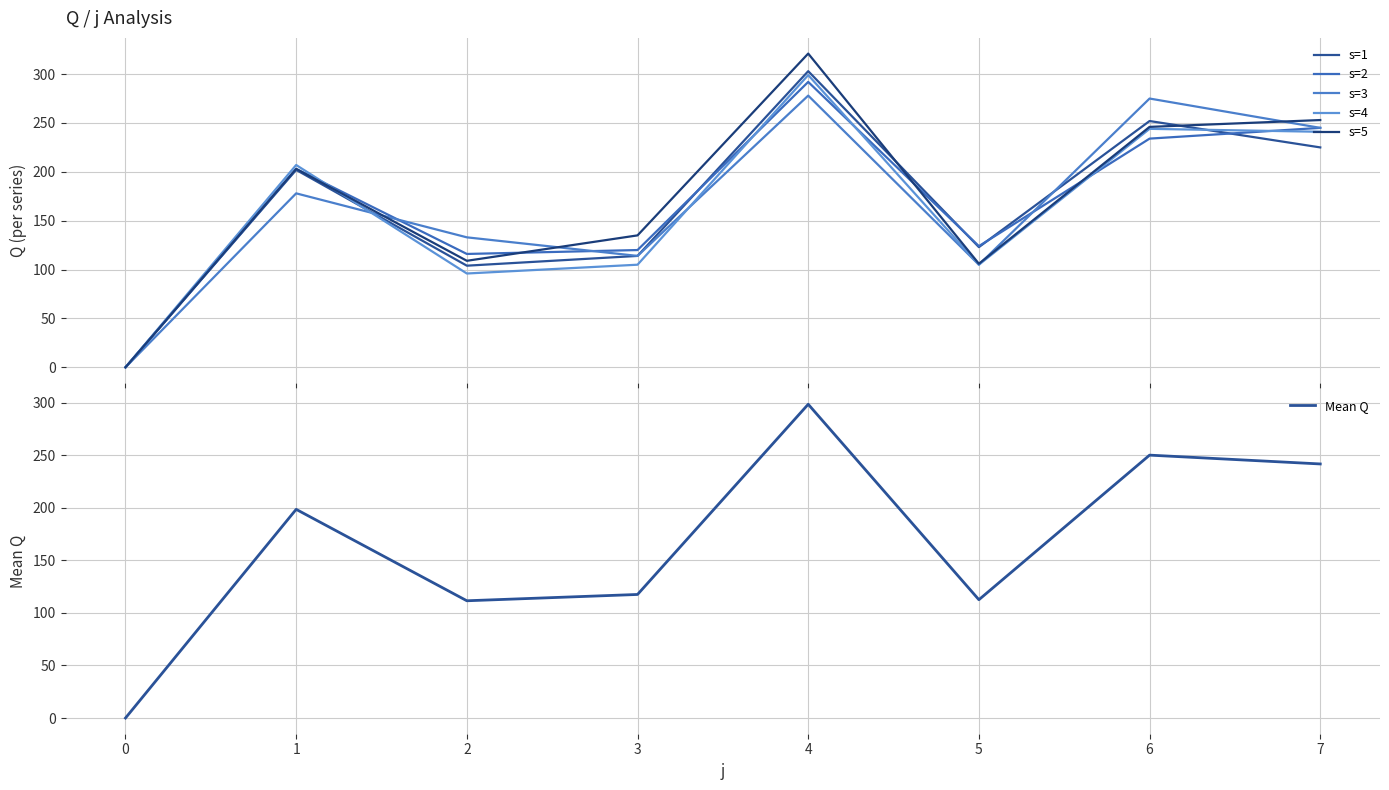

List the labels in order of s=5 value, largest first.

4, 7, 6, 1, 3, 2, 5, 0